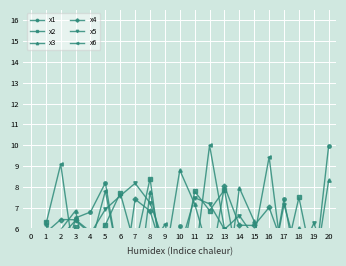

Reading left to right, what are all the values shown in this chart?

x1: 4.1	3.7	6.5	6.8	8.2	4.0	2.6	5.8	3.2	6.1	3.9	2.2	5.6	5.7	5.0	3.3	7.4	3.5	3.7	10.0
x2: 6.3	2.1	6.1	5.1	6.2	7.7	5.1	8.4	3.3	4.0	7.8	6.9	7.9	4.0	3.3	2.4	4.4	7.5	4.1	4.6
x3: 3.8	5.9	6.9	3.3	5.7	4.4	2.0	7.7	4.5	8.8	7.2	4.7	2.3	8.0	6.3	4.0	3.5	6.0	3.7	8.3
x4: 5.8	6.4	6.4	5.8	5.2	2.4	7.4	6.8	4.6	5.0	4.5	3.9	8.0	6.2	6.1	7.0	5.0	4.2	5.2	5.3
x5: 3.4	5.6	6.4	5.8	6.9	7.6	8.2	7.2	5.2	5.0	7.5	7.2	6.0	6.6	5.6	3.5	7.1	4.6	6.3	4.3
x6: 6.2	9.1	4.1	5.2	7.8	4.1	4.2	5.1	6.2	3.8	4.4	10.0	6.0	5.0	5.6	9.4	3.8	4.1	2.3	5.7